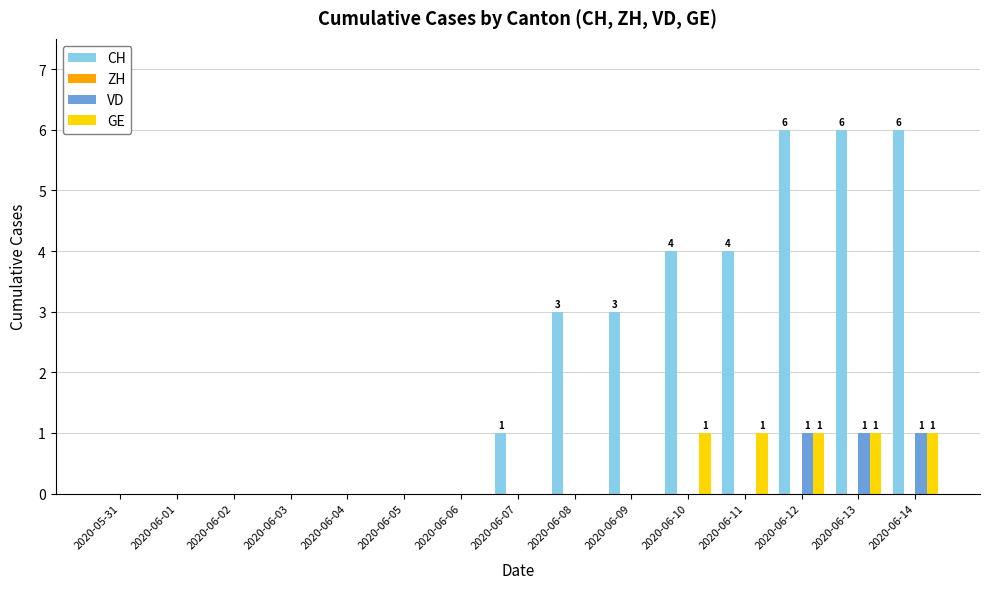

Count the GE values in the range 0 to 1.

15